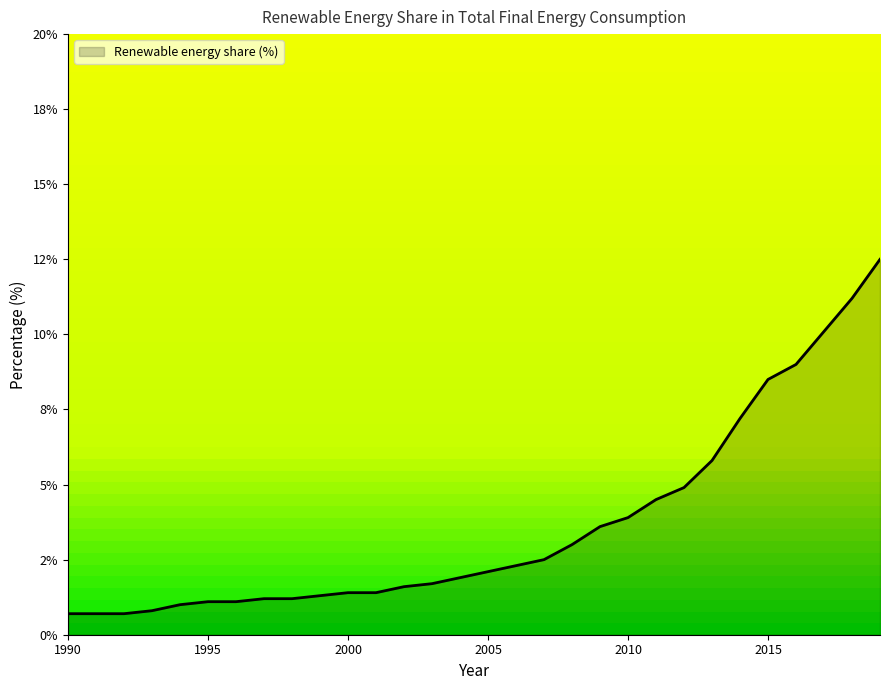

At which category does the chart reach its peak across all series?

2019